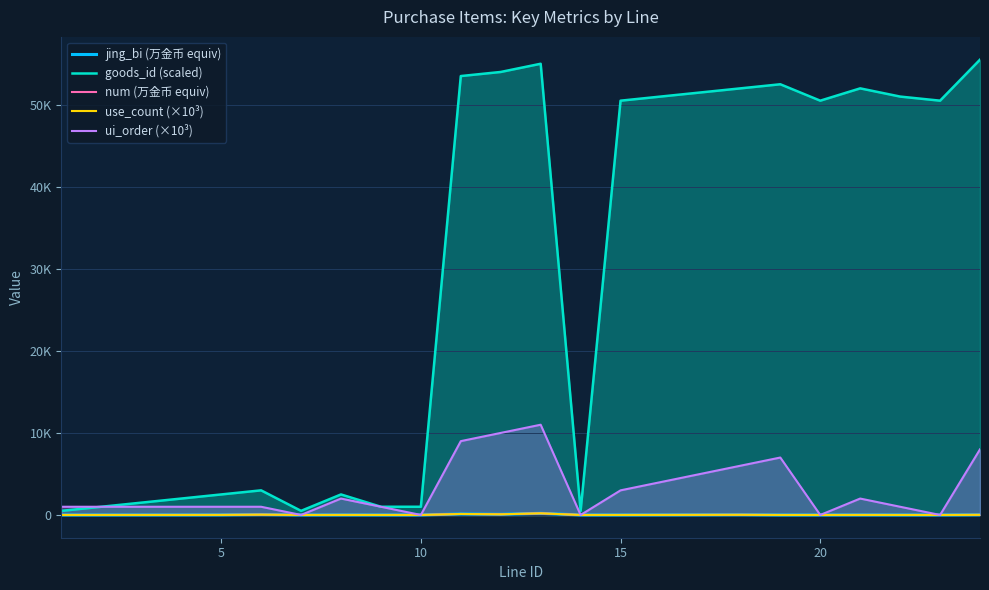

In num (万金币 equiv), how many points are lower than both neighbors (excluding endpoints)?

6